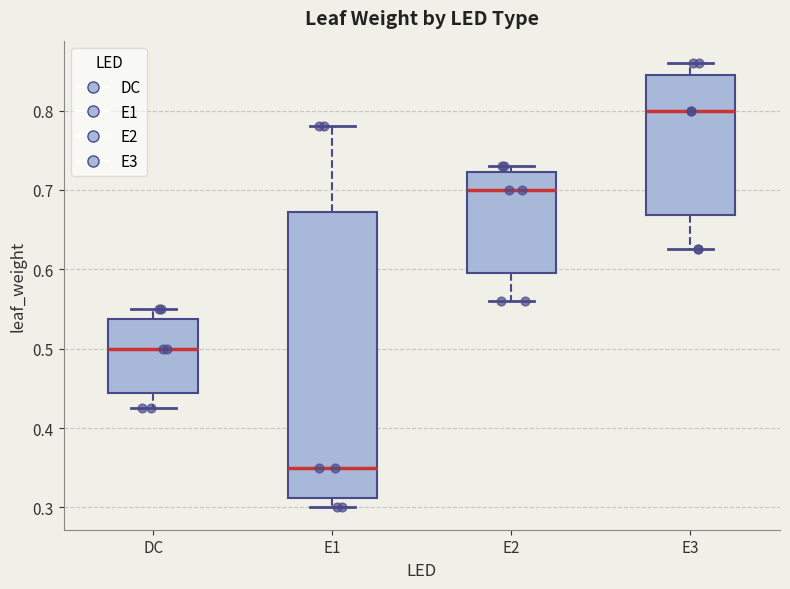

Comparing the boxes themselves (not the whiskers), which one is the tallest?

E1